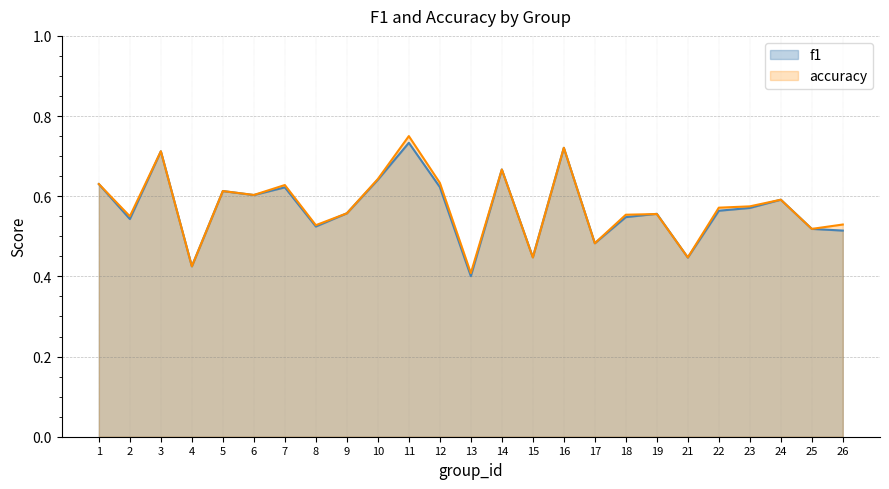

Is the value of accuracy at 6 greater than the value of f1 at 11?

No